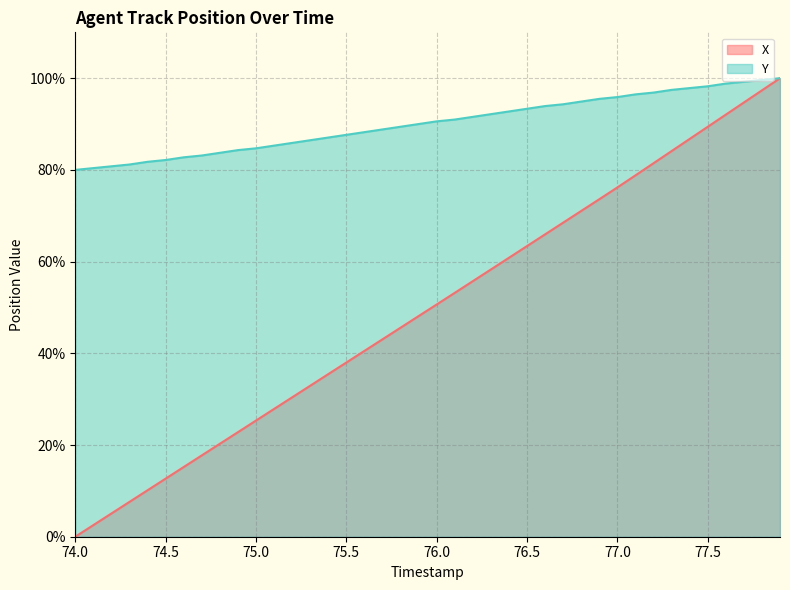

Reading left to right, list all the values displayed in this chart.

X: 0.0	2.5	5.1	7.6	10.1	12.7	15.2	17.7	20.3	22.8	25.3	27.9	30.4	32.9	35.5	38.0	40.5	43.1	45.6	48.1	50.6	53.2	55.7	58.3	60.8	63.4	65.9	68.5	71.0	73.6	76.2	78.8	81.5	84.1	86.8	89.4	92.0	94.7	97.3	100.0
Y: 80.0	80.4	80.8	81.2	81.8	82.2	82.7	83.1	83.7	84.3	84.7	85.3	85.9	86.5	87.1	87.6	88.2	88.8	89.4	90.0	90.6	91.0	91.6	92.2	92.7	93.3	93.9	94.3	94.9	95.5	95.9	96.5	96.9	97.5	97.8	98.2	98.8	99.2	99.6	100.0